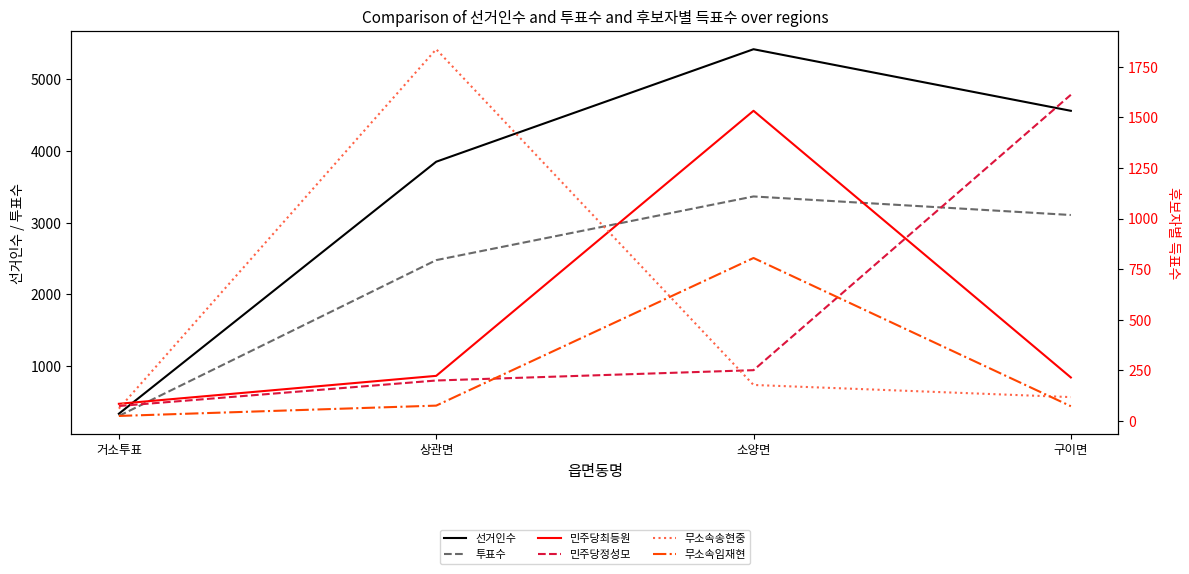

Which series has the widest spread of values?

선거인수